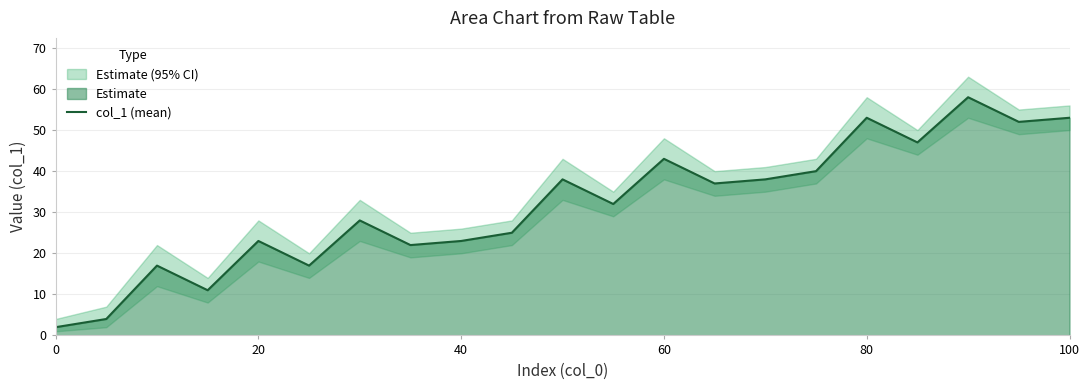

What is the sum of all values?

663